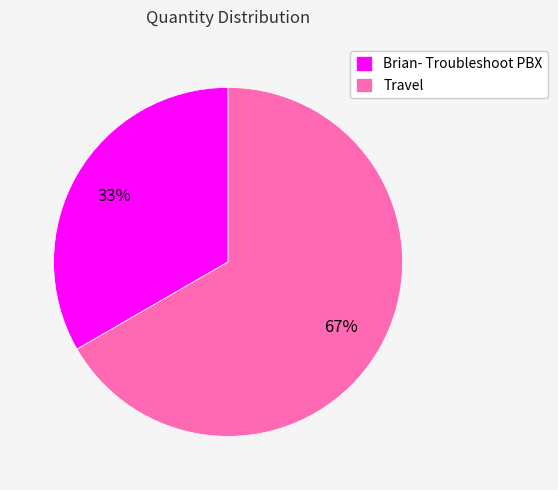

To the nearest percent, what portion does Brian- Troubleshoot PBX represent?

33%